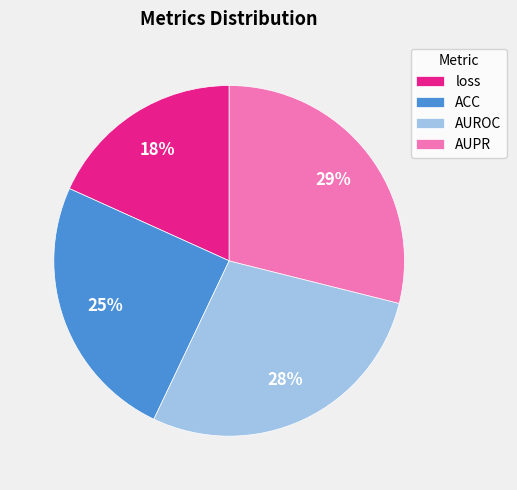

Is ACC the majority of the pie?

No